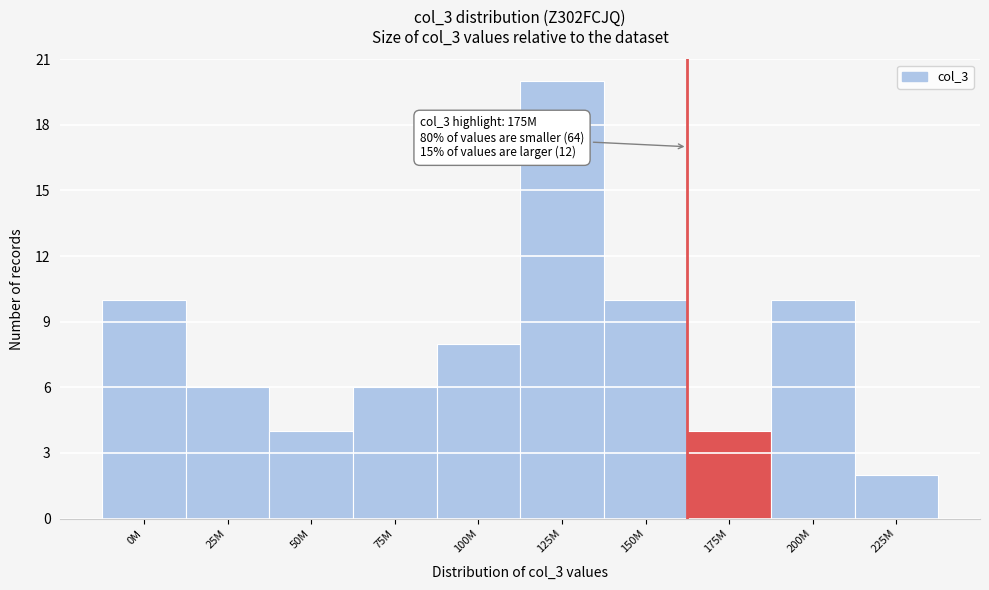

Reading left to right, transcribe all the data shown in this chart.

0M=10	25M=6	50M=4	75M=6	100M=8	125M=20	150M=10	175M=4	200M=10	225M=2